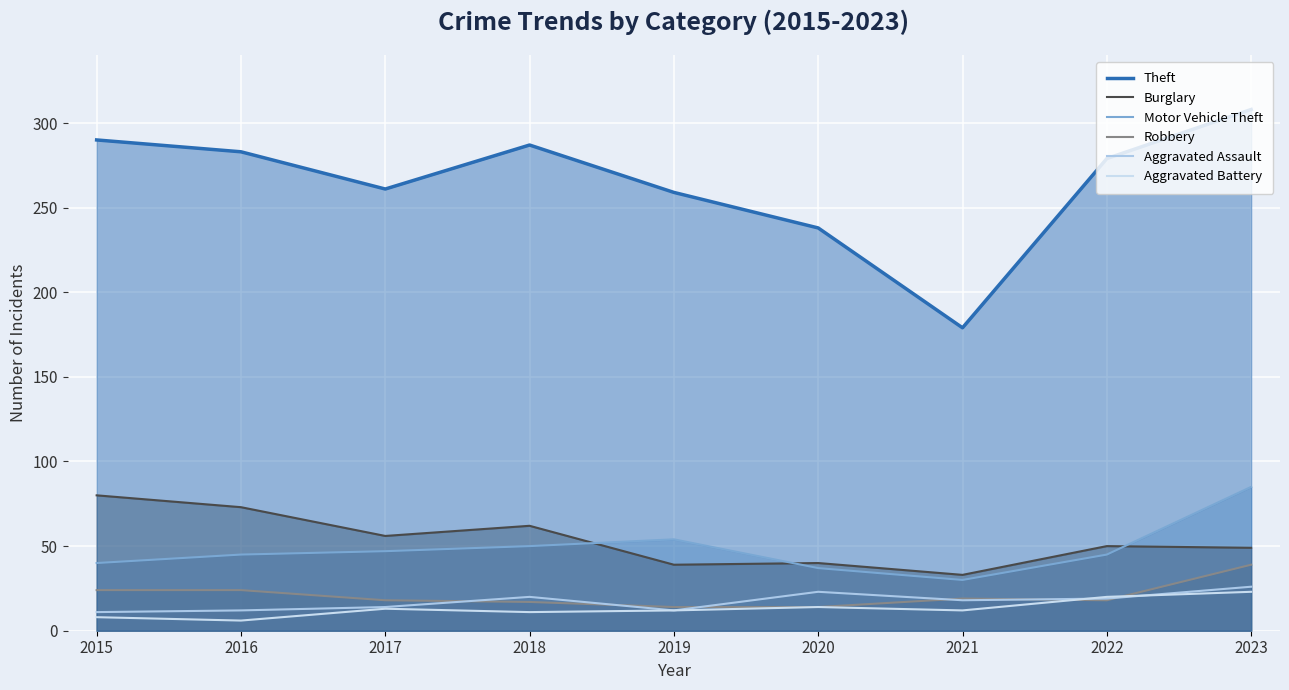

Which category has the lowest value across all series?

2016